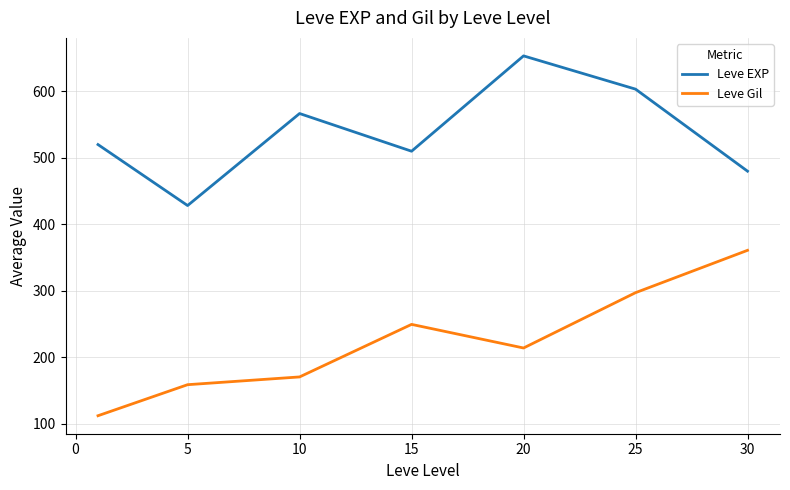

Which series has the largest total across all categories?

Leve EXP